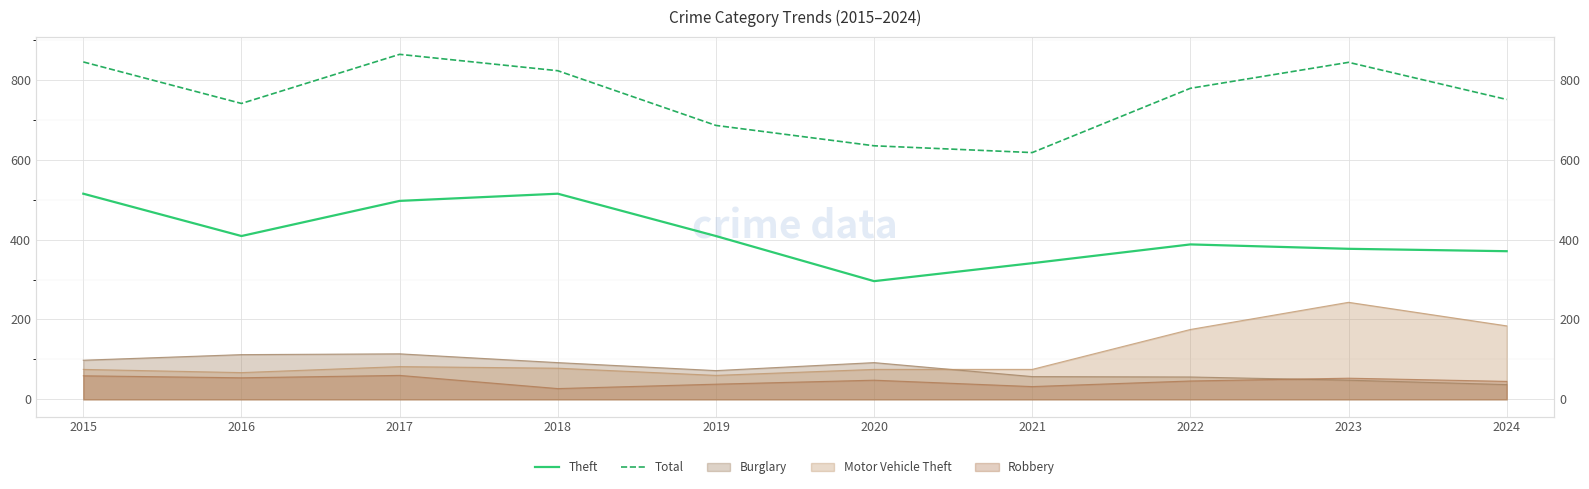

What is the smallest value displayed?

296